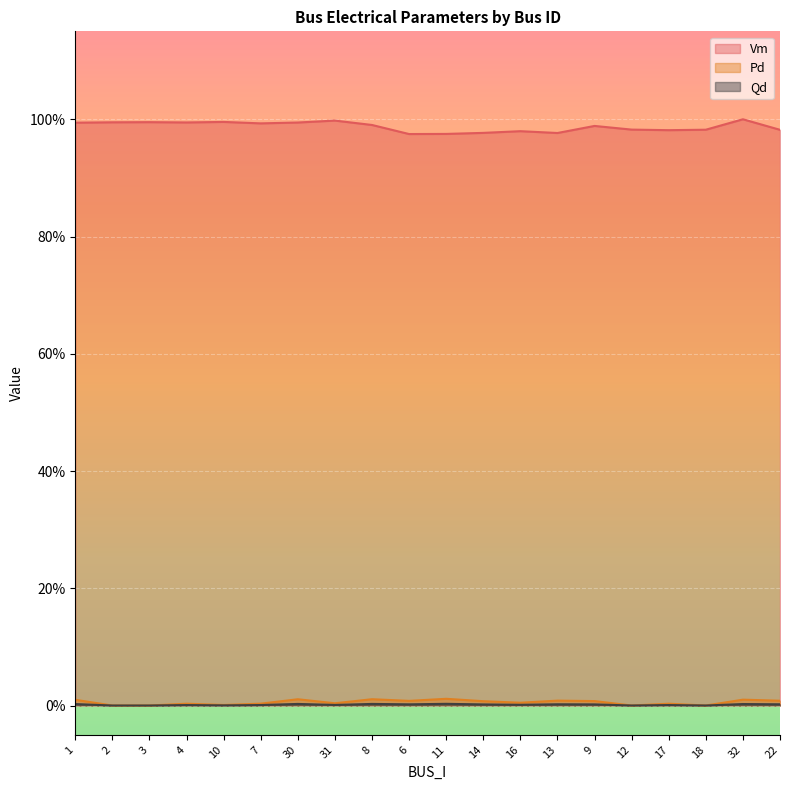

Which series has the largest total across all categories?

Vm